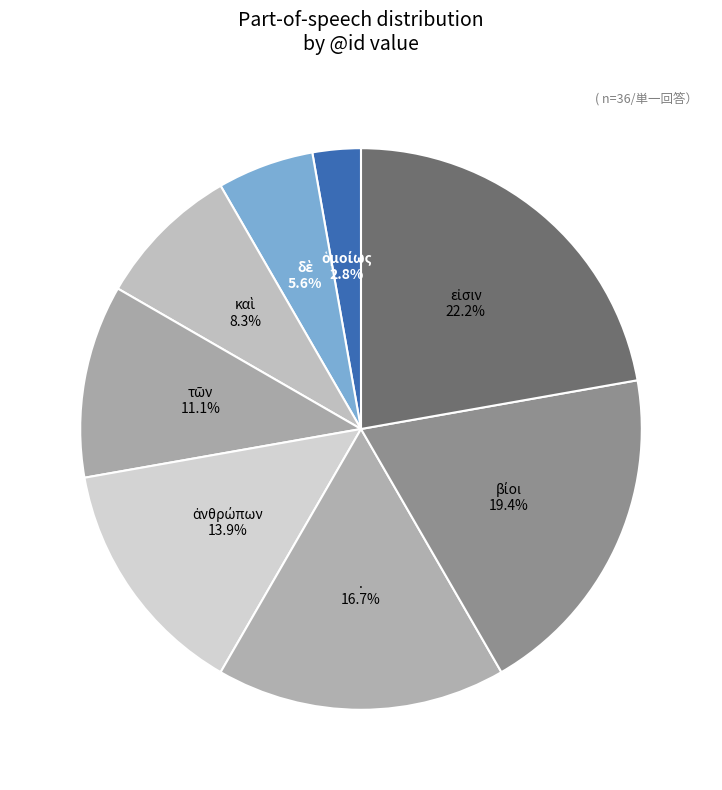

Does any single category account for the majority?

No